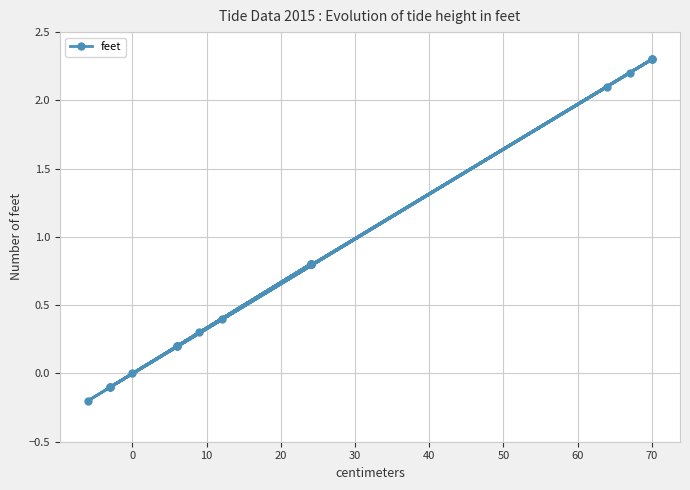

How many distinct data groups are displayed?

1